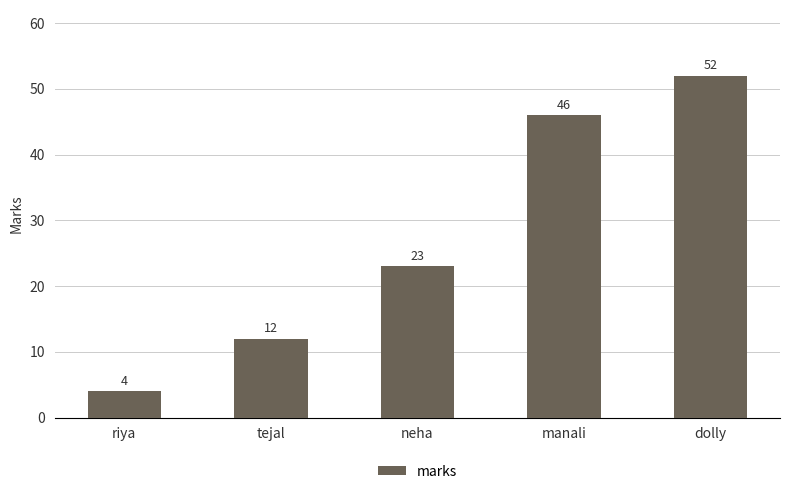

List the labels in order of value, largest first.

dolly, manali, neha, tejal, riya